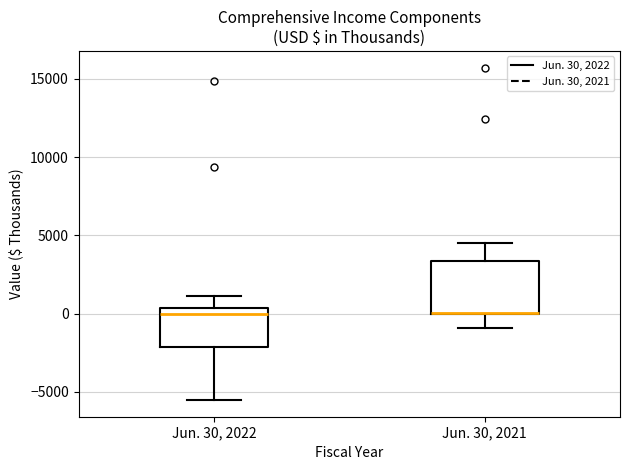

Where is the lower edge of the box for Jun. 30, 2022 on the y-axis? The values are not printed on the chart, so give them approximately, as read against the axis.

-2000